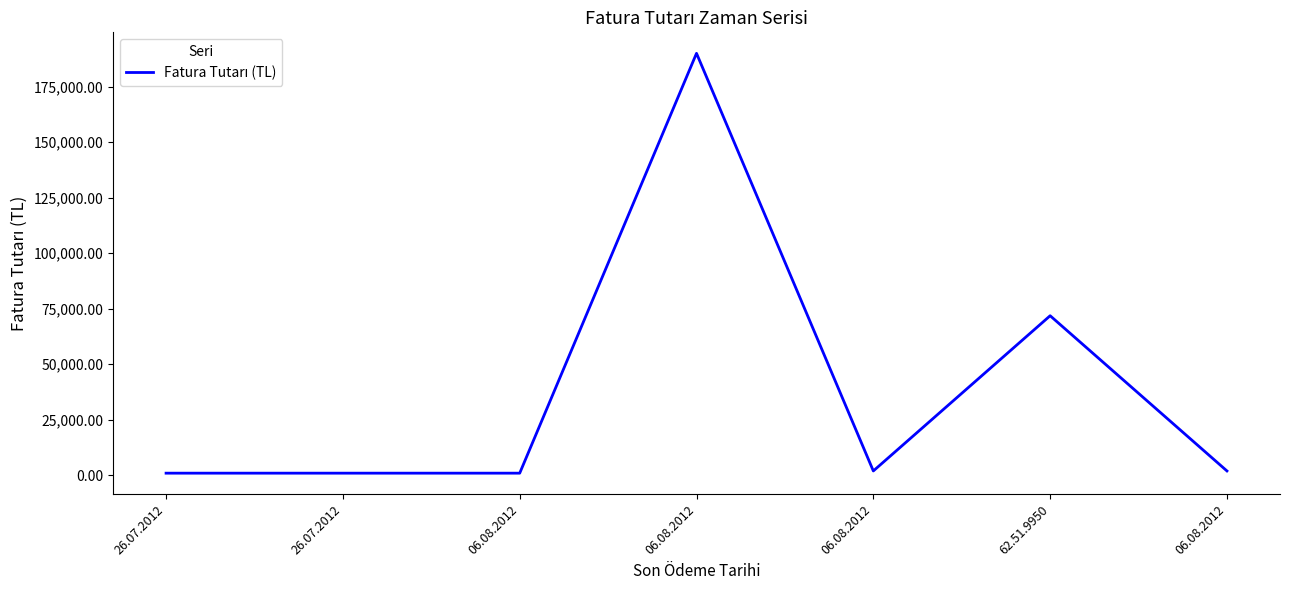

How many values are below 1900?

3